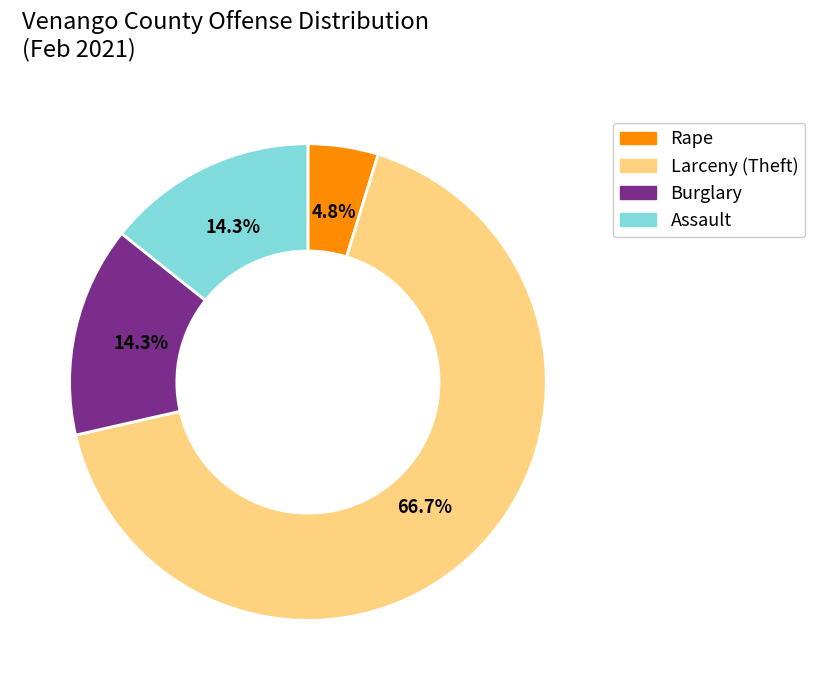

How many slices are in this pie chart?

4